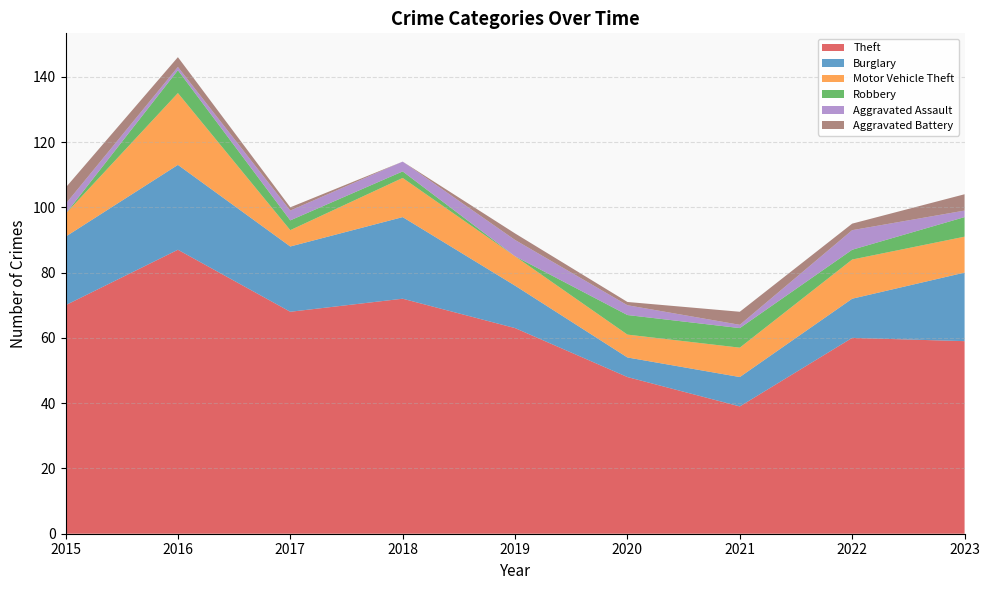

Reading left to right, list all the values displayed in this chart.

Theft: 2015=70	2016=87	2017=68	2018=72	2019=63	2020=48	2021=39	2022=60	2023=59
Burglary: 2015=21	2016=26	2017=20	2018=25	2019=13	2020=6	2021=9	2022=12	2023=21
Motor Vehicle Theft: 2015=7	2016=22	2017=5	2018=12	2019=9	2020=7	2021=9	2022=12	2023=11
Robbery: 2015=0	2016=7	2017=3	2018=2	2019=0	2020=6	2021=6	2022=3	2023=6
Aggravated Assault: 2015=3	2016=1	2017=3	2018=3	2019=5	2020=3	2021=1	2022=6	2023=2
Aggravated Battery: 2015=5	2016=3	2017=1	2018=0	2019=2	2020=1	2021=4	2022=2	2023=5